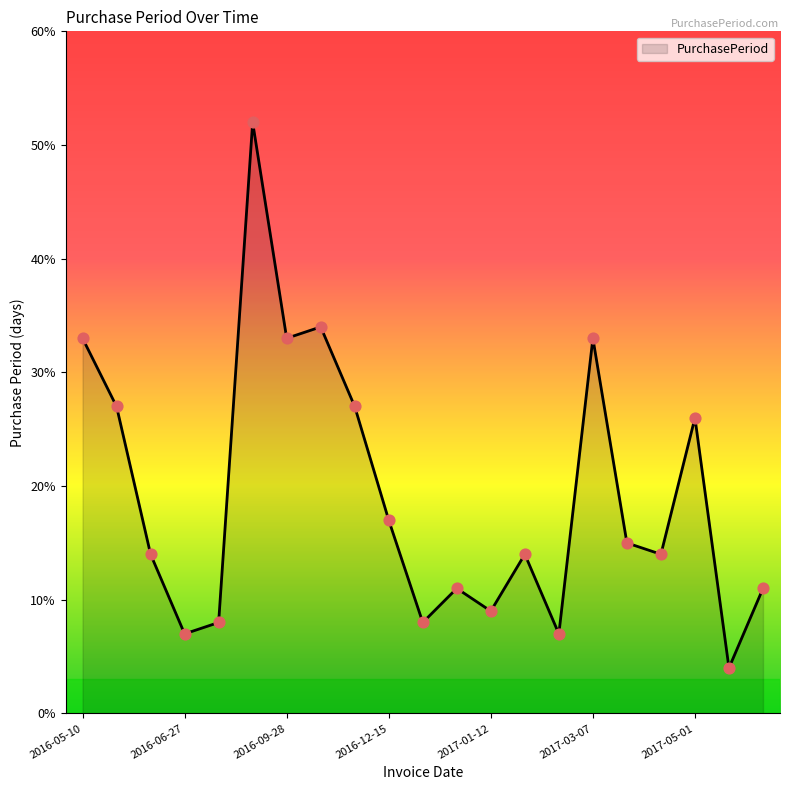

What is the difference between the maximum and minimum values?

48